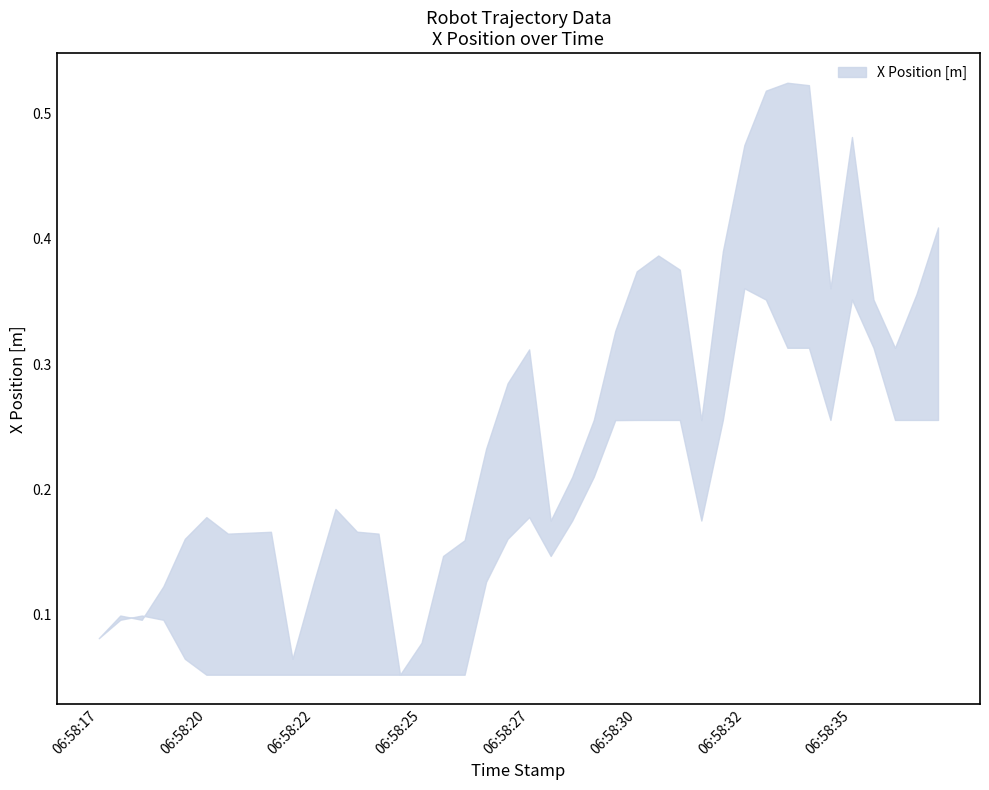

What is the average value of the X Position lower series?

0.2